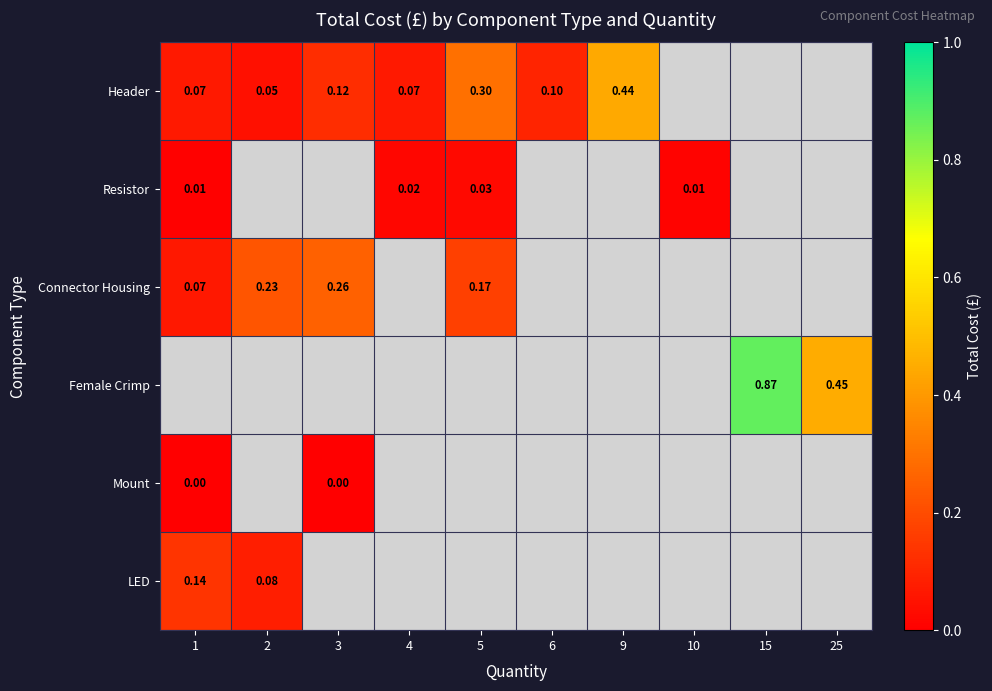

True or false: Resistor has a value of 0.0 at 1.

True